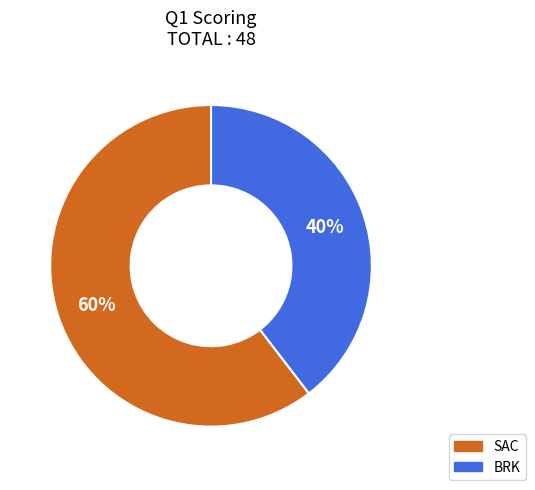

Approximately how many times larger is the value at BRK compared to SAC?

0.7